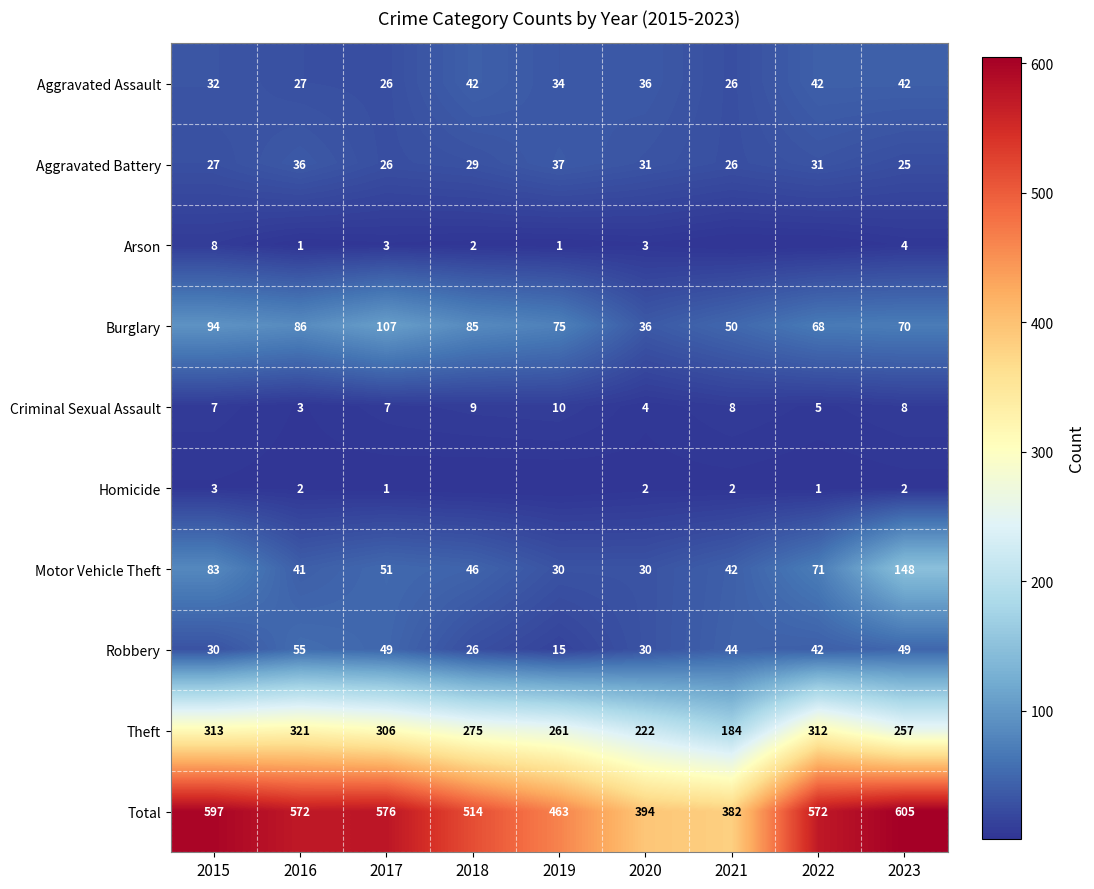

Between 2017 and 2022, which is larger?

2022